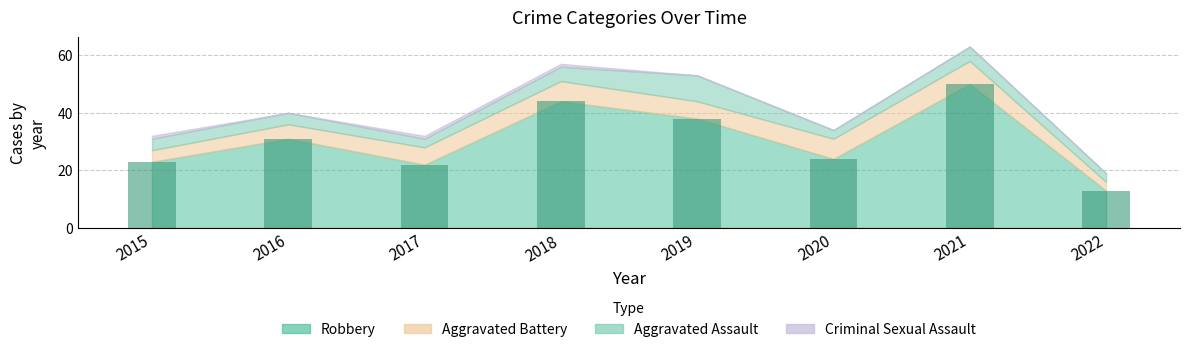

Reading left to right, list all the values displayed in this chart.

2015=23	2016=31	2017=22	2018=44	2019=38	2020=24	2021=50	2022=13